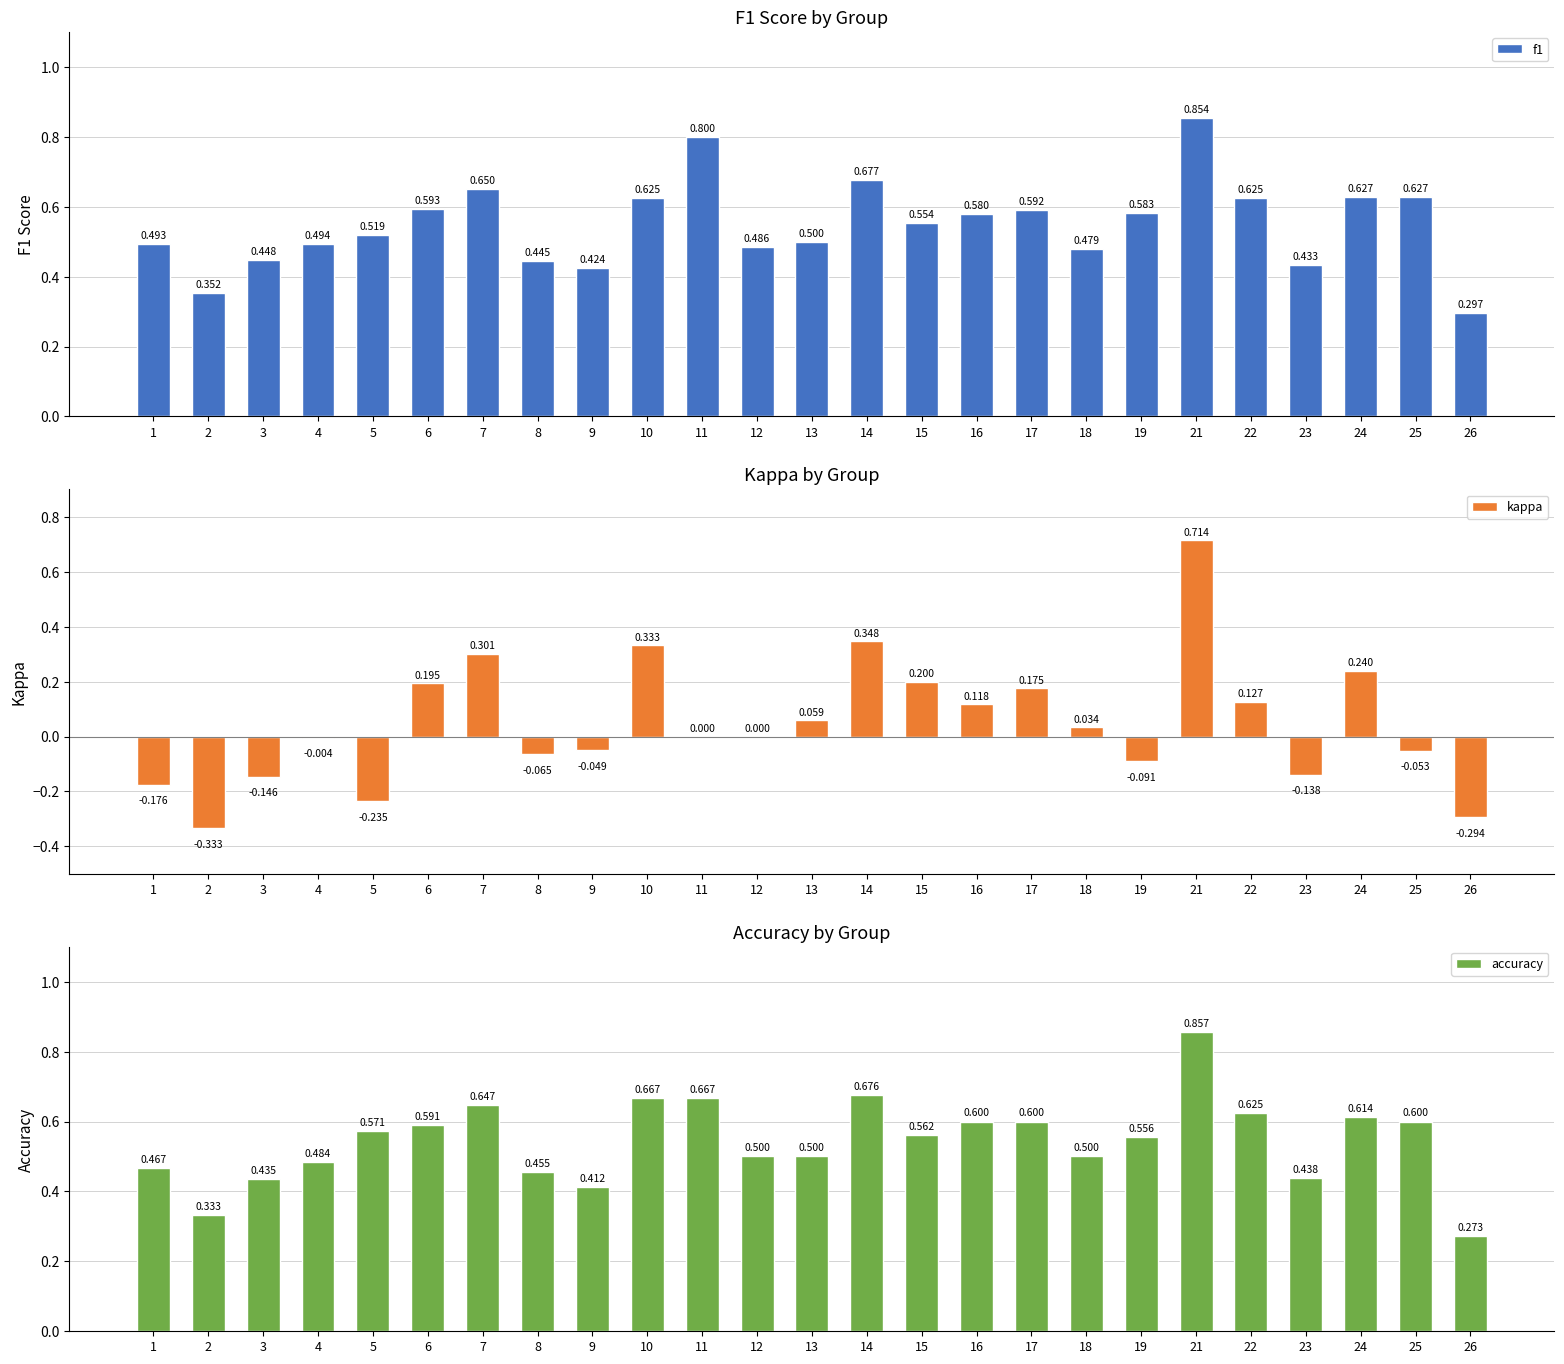

What are all the series names shown in the legend?

f1, kappa, accuracy